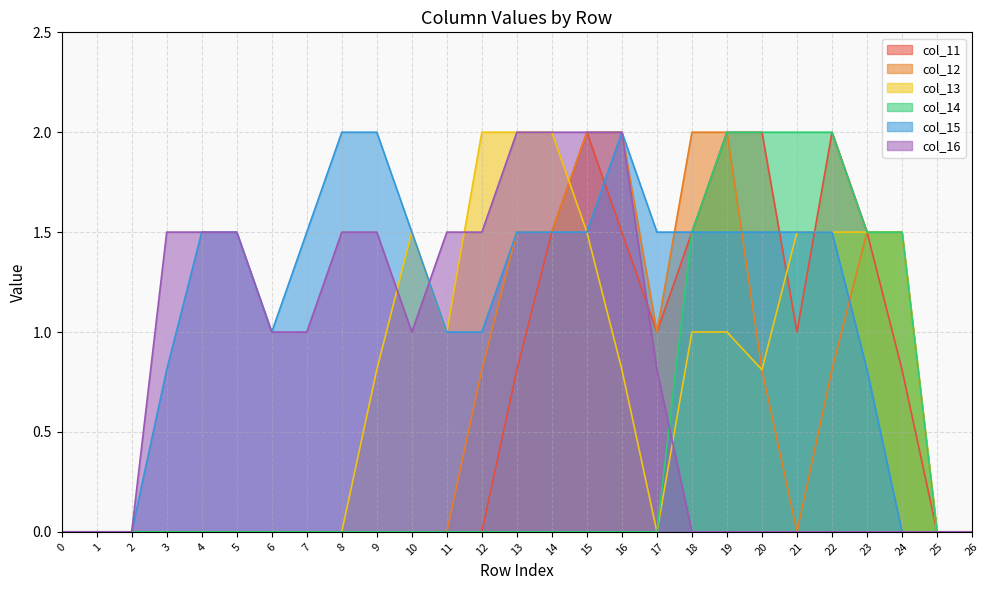

How many categories are shown in the chart?

27